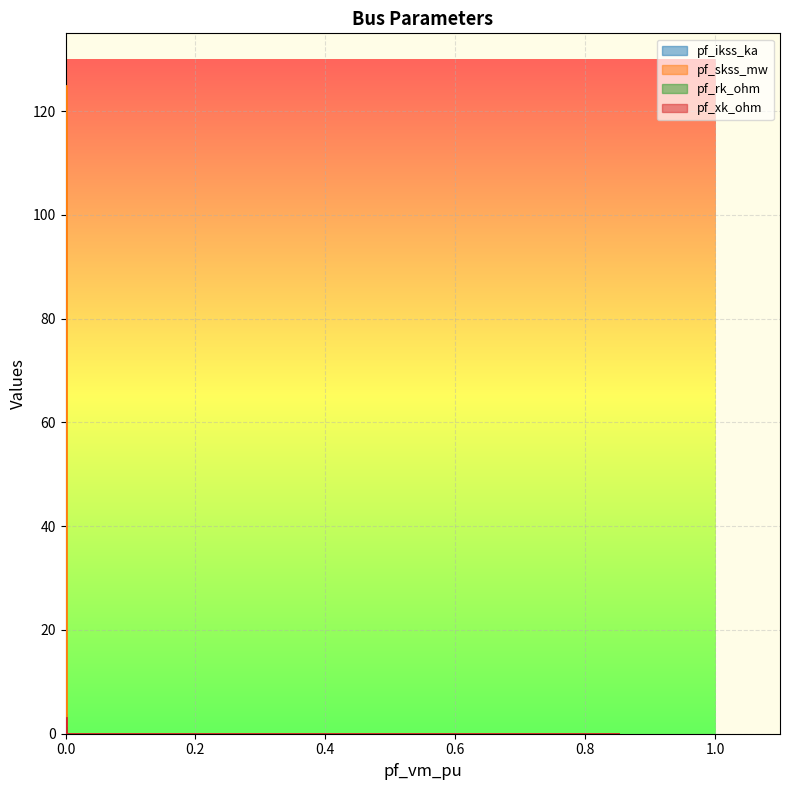

How many pf_ikss_ka values are between 0 and 1?

4